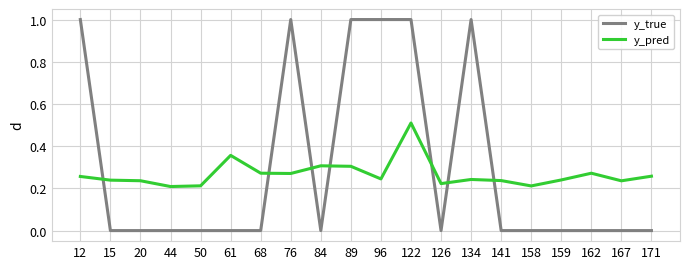

How many lines are shown in the chart?

2